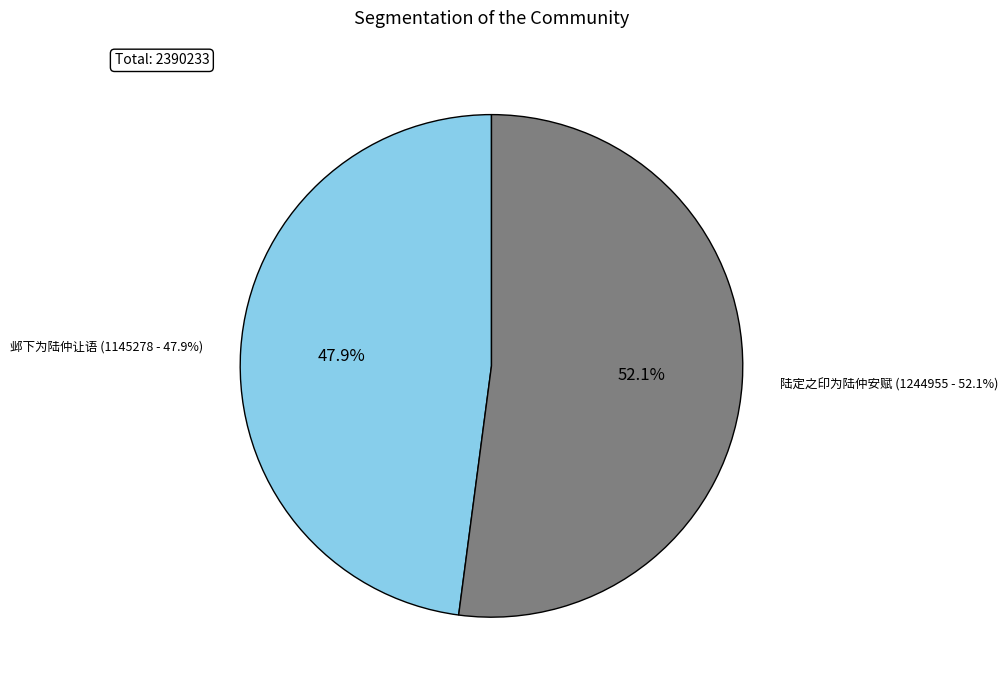

Combined, do 陆定之印为陆仲安赋 and 邺下为陆仲让语 account for over 50%?

Yes